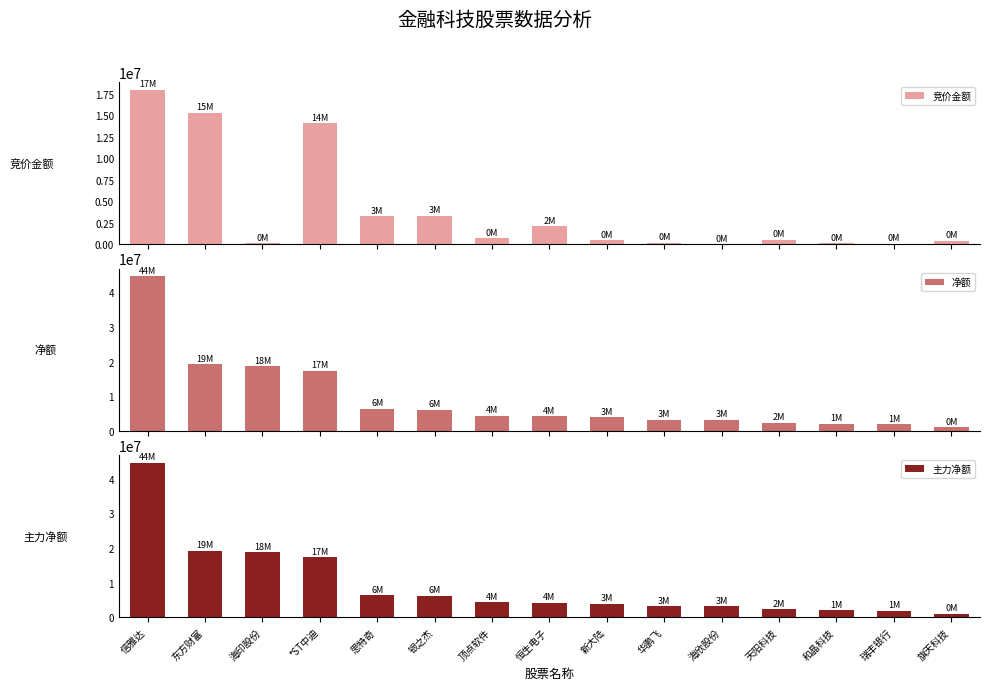

How many values in the 主力净额 series are below 4160401?

7